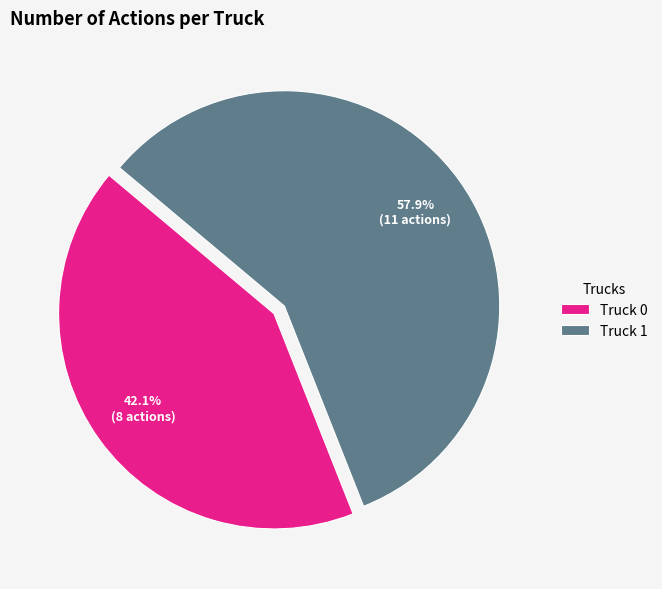

Do Truck 1 and Truck 0 together represent more than half of the pie?

Yes